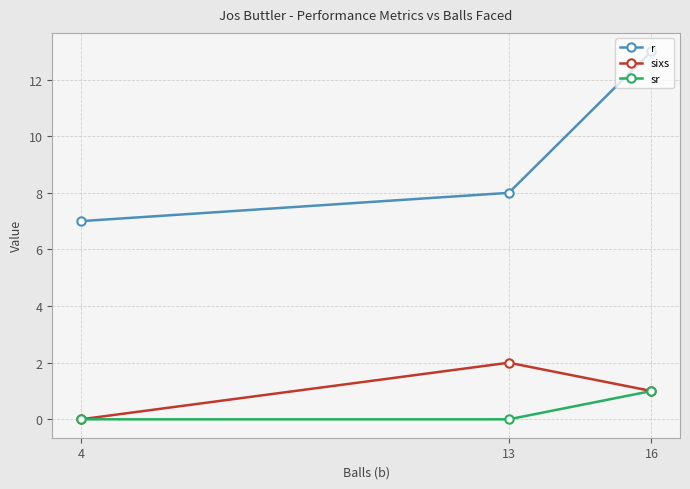

Where is sixs nearest to the value 1?

16